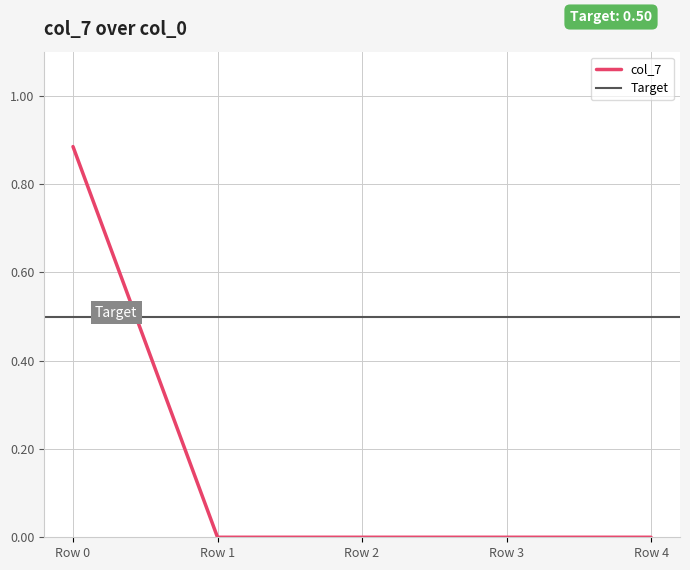

Does the chart display data point markers on the line(s)?

No